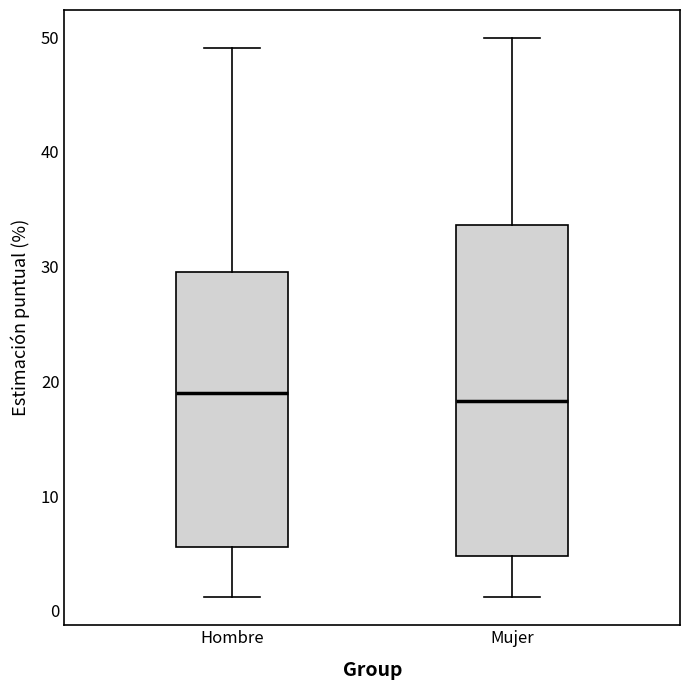

Where does the median line of the box for Hombre sit on the y-axis? The values are not printed on the chart, so give them approximately, as read against the axis.

19